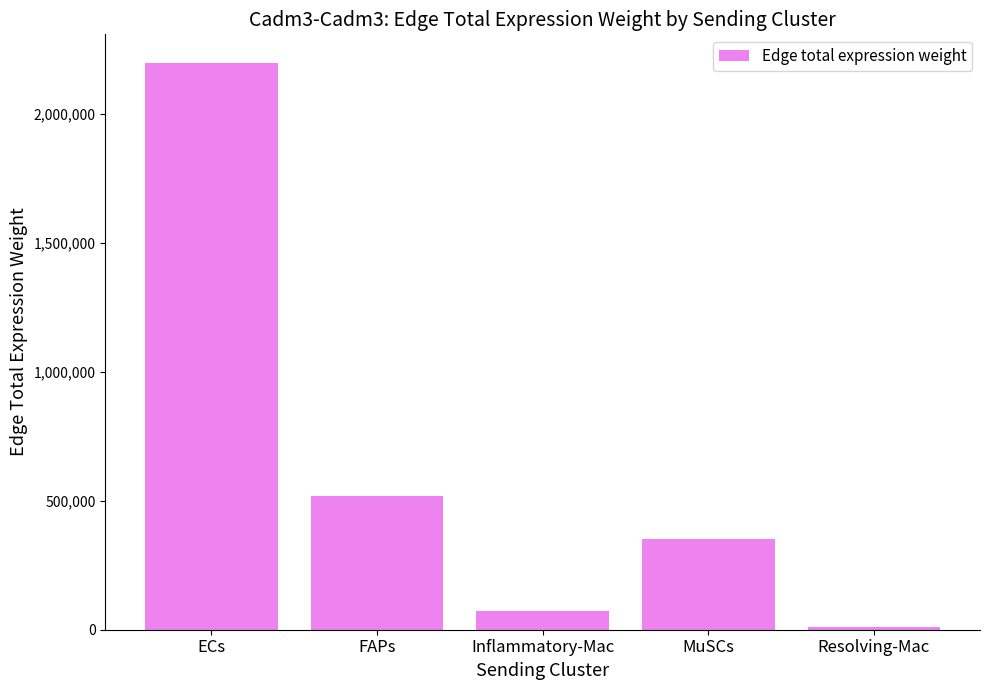

Which label corresponds to the largest value in the chart?

ECs